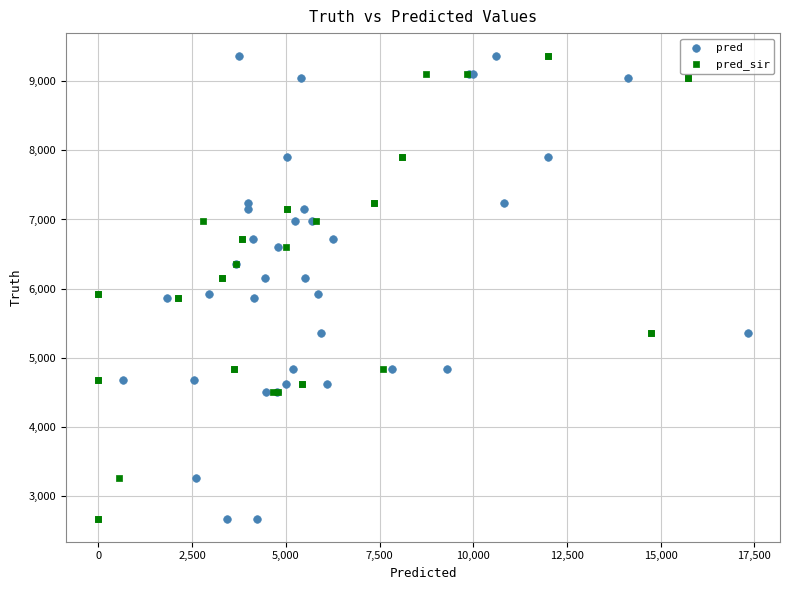

What are all the series names shown in the legend?

pred, pred_sir